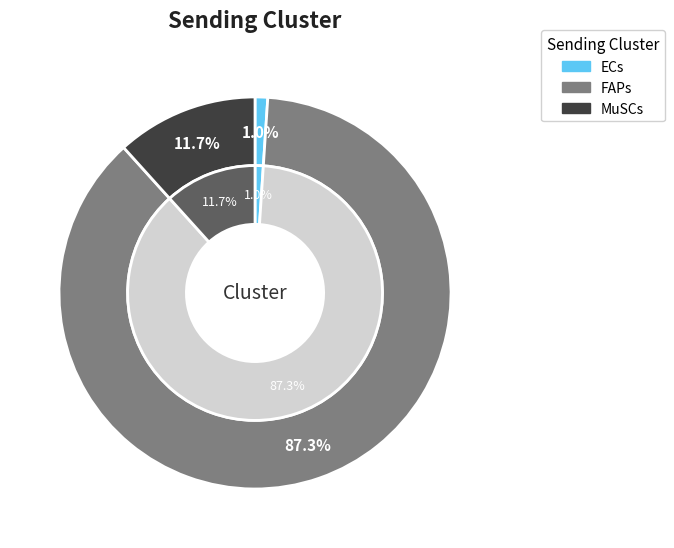

Which category accounts for the majority?

FAPs